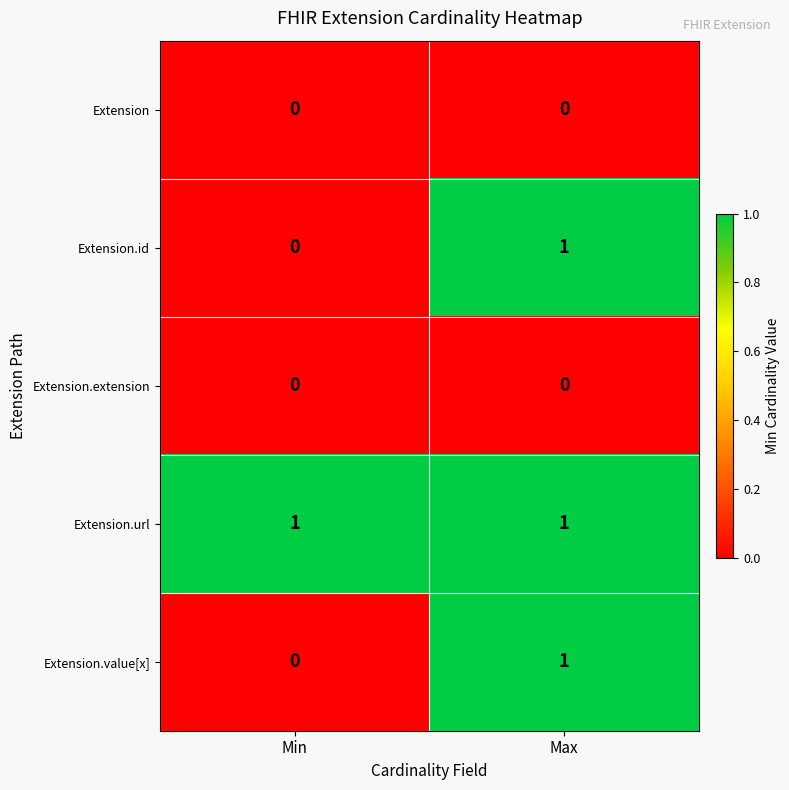

How many data points does each series have?

2